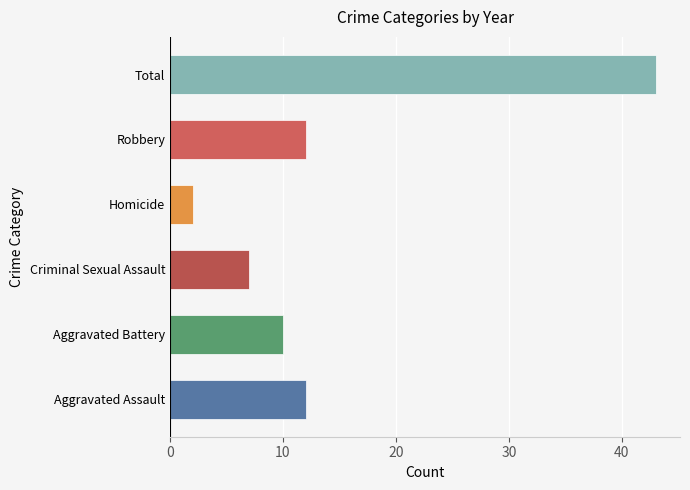

The value at Aggravated Battery is 15. True or false?

False